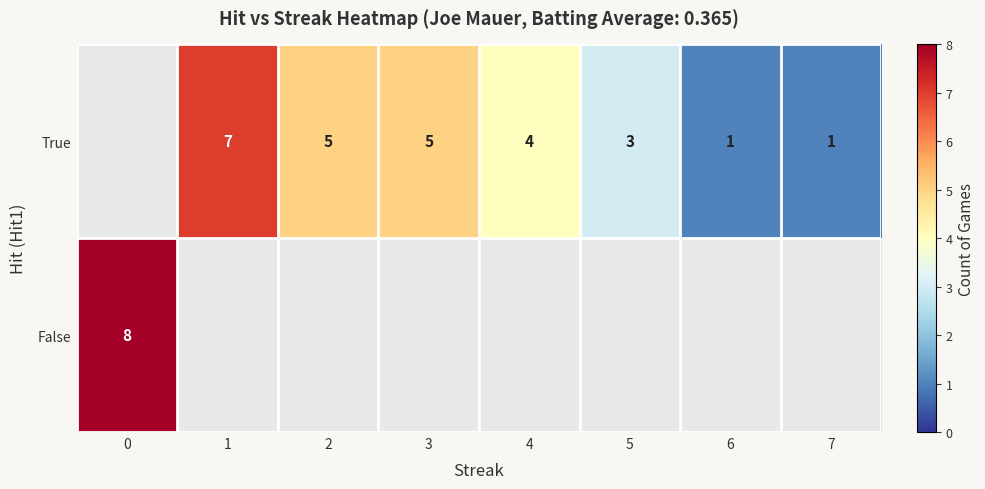

The True series shows 2 at 6. True or false?

False